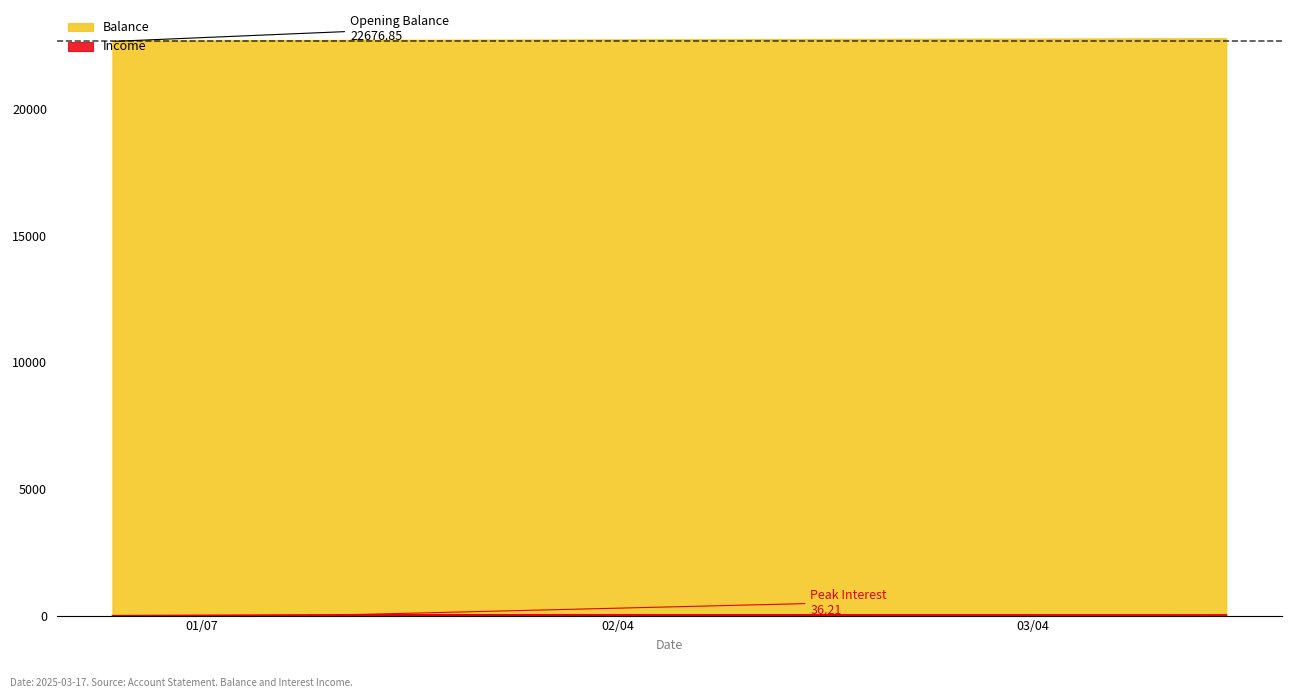

True or false: Balance has more than 1 interior local peaks.

False